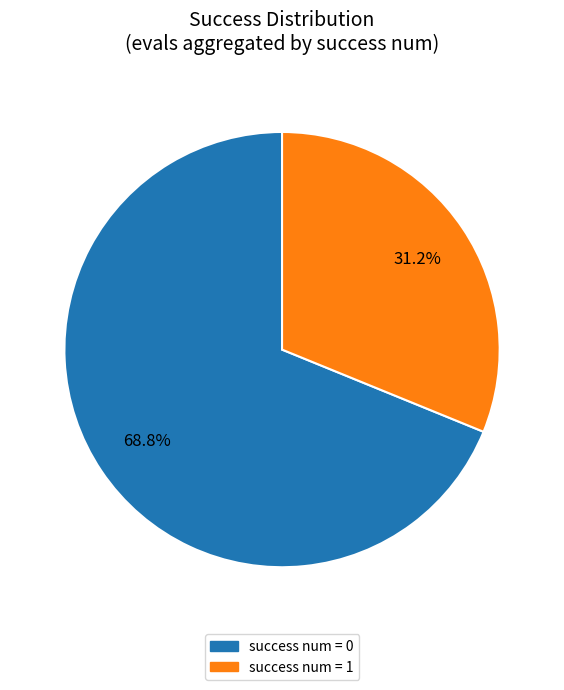

Is there a majority slice in this chart?

Yes